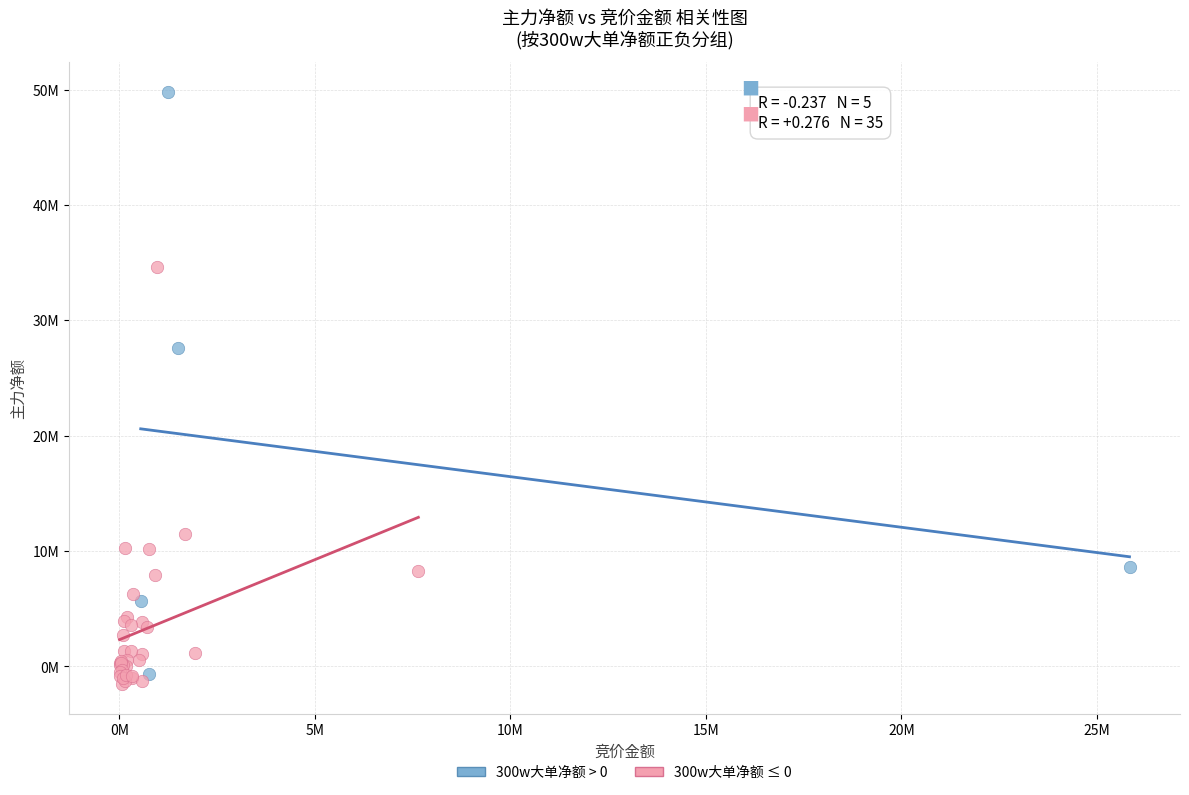

Which series has the widest spread of Y values?

300w大单净额 > 0